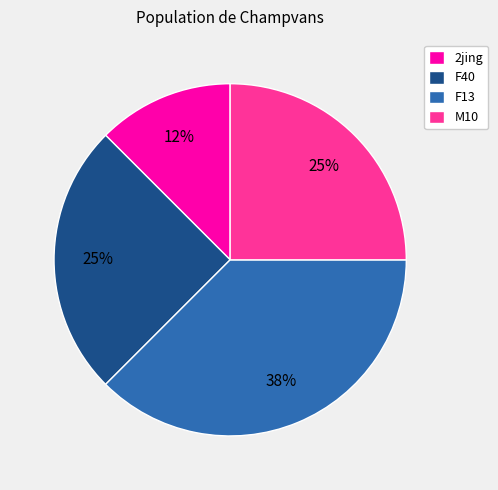

Count the number of slices in the pie.

4